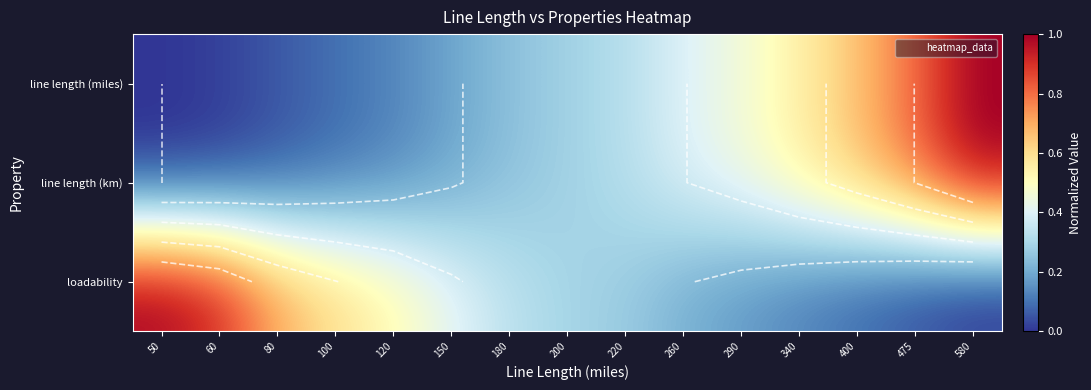

How many data points in loadability are above 0?

14